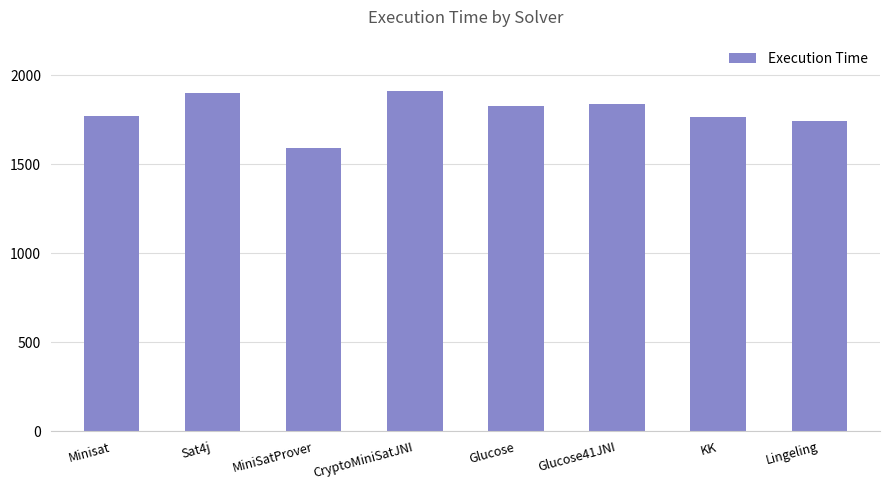

Approximately how many times larger is the value at KK compared to Sat4j?

0.9